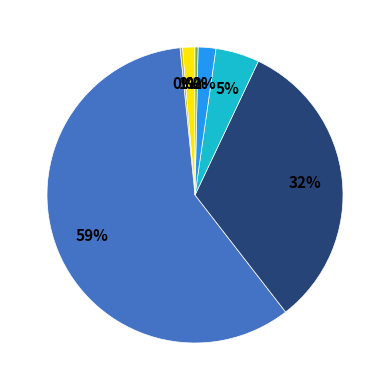

Does any single category account for the majority?

Yes